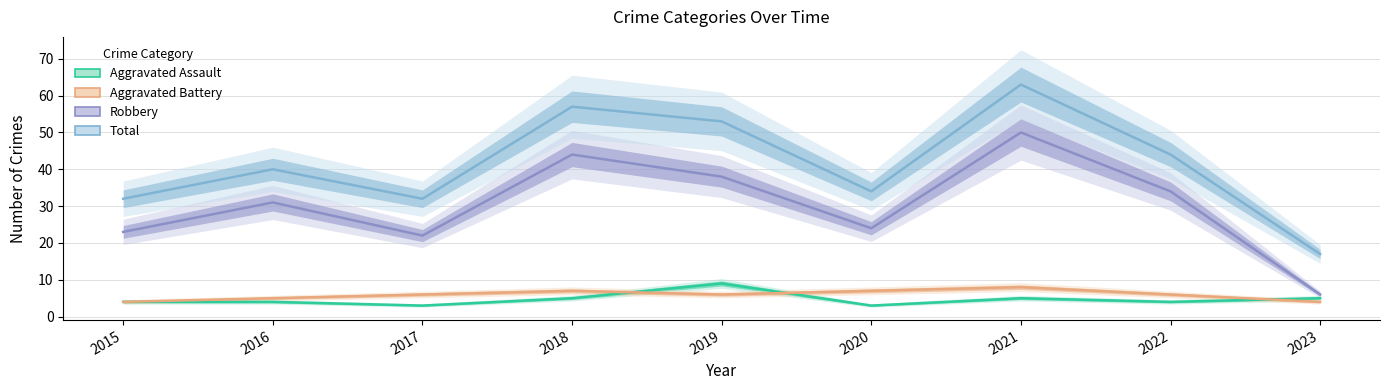

True or false: Total and Robbery intersect in this chart.

False